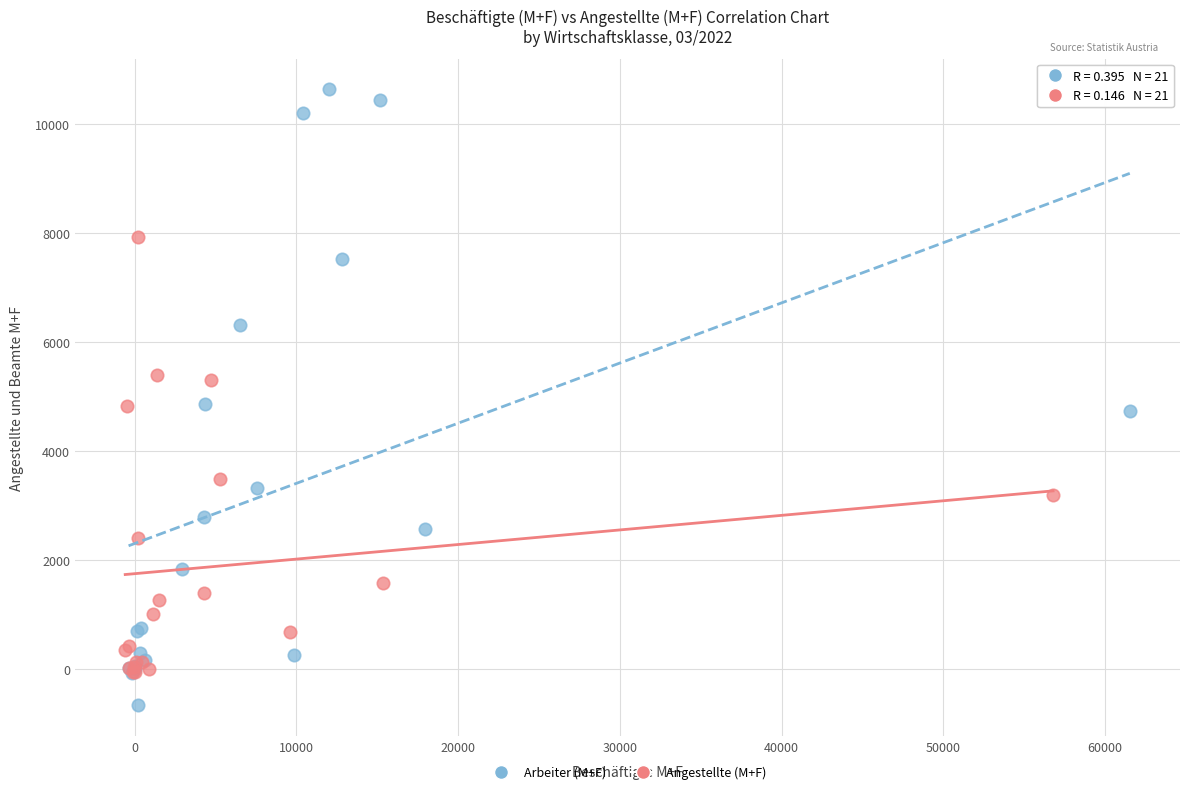

Which series reaches the maximum Y coordinate?

Arbeiter (M+F)